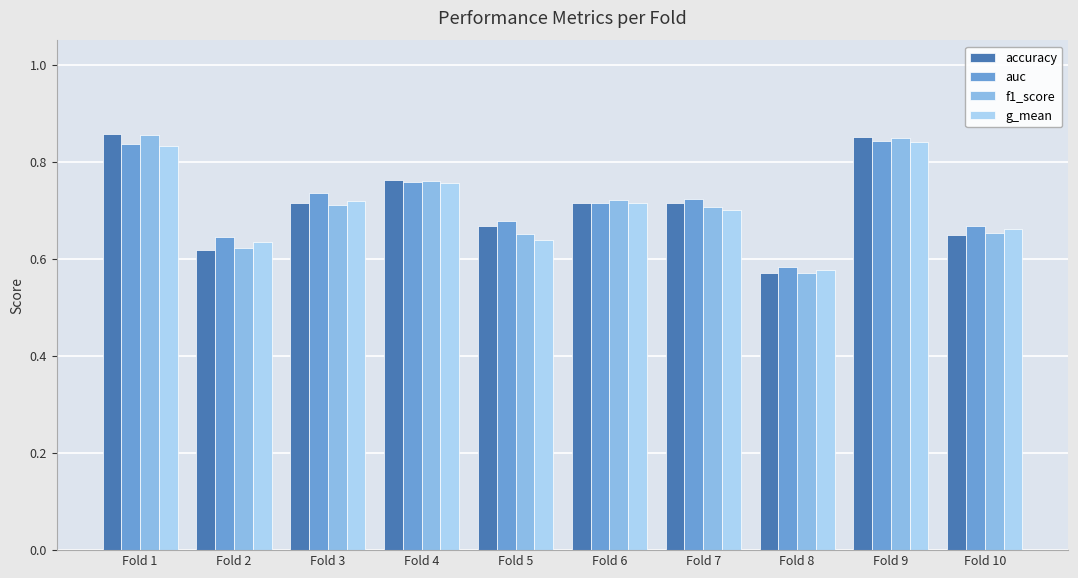

At how many categories does at least one series exceed 0?

10